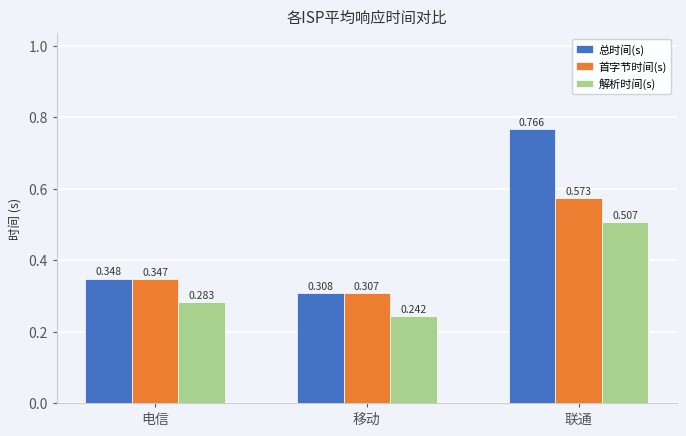

Where is 首字节时间(s) nearest to the value 0?

移动